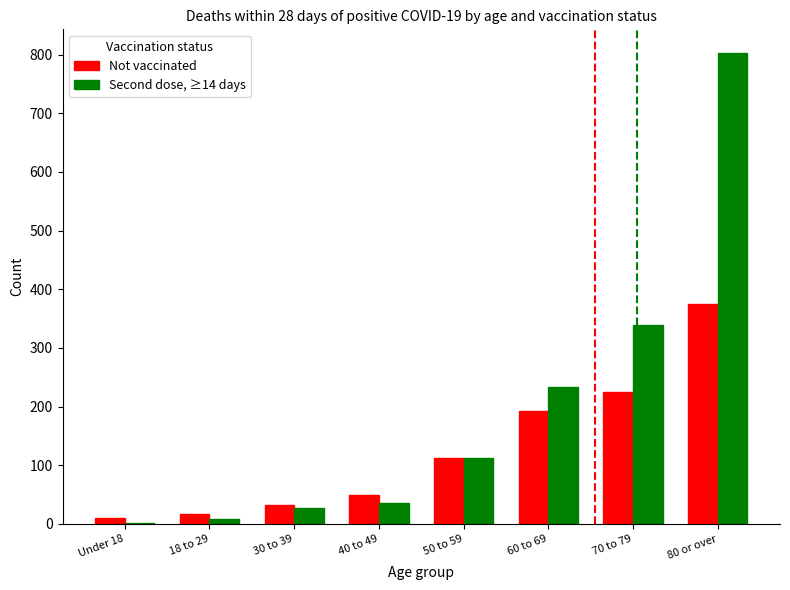

How many groups of bars are there?

8